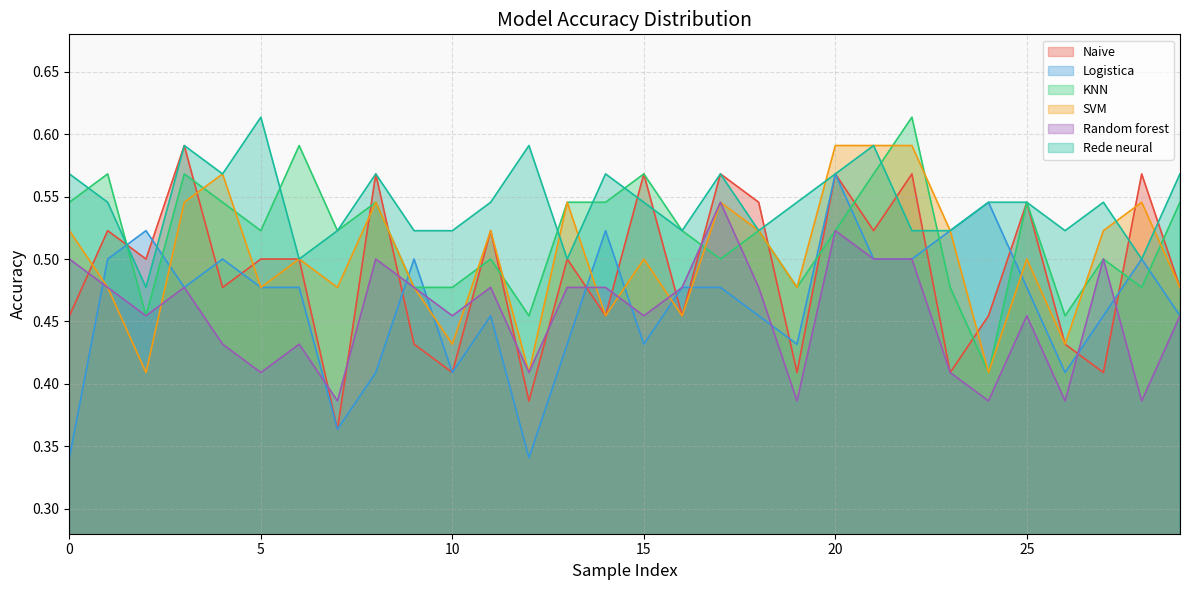

Which series has the largest total across all categories?

Rede neural